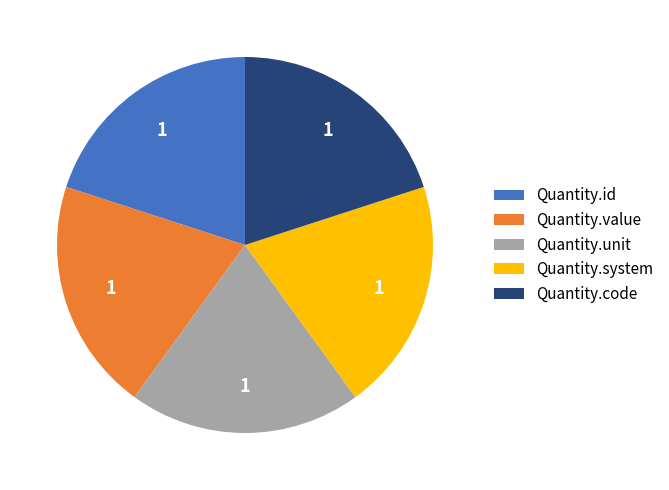

Is Quantity.value the majority of the pie?

No